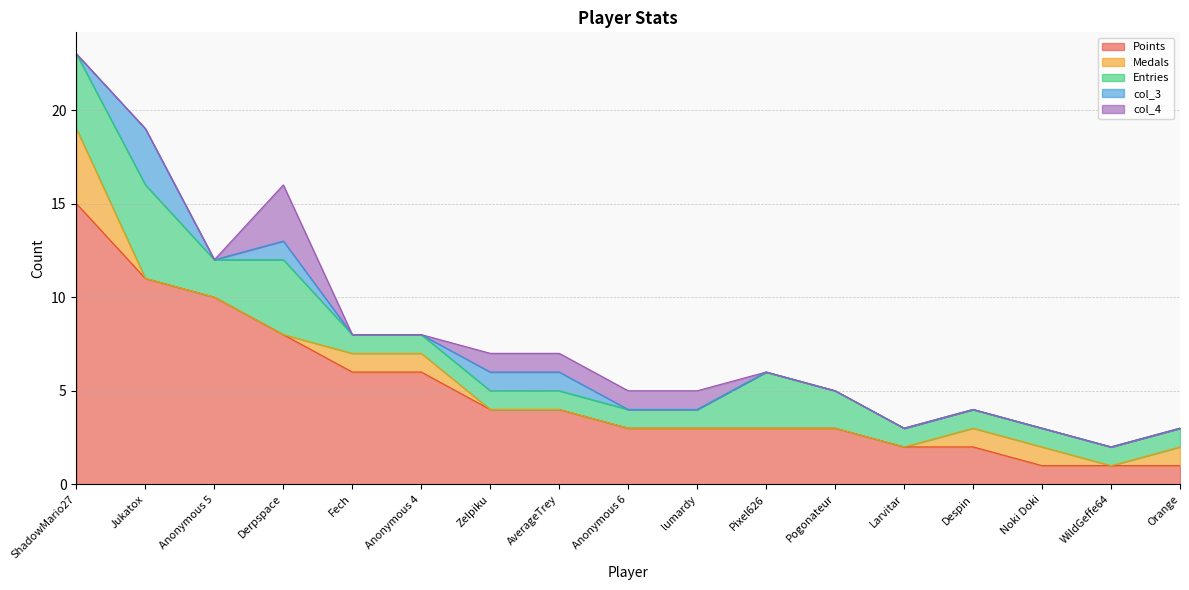

Reading left to right, list all the values displayed in this chart.

Points: 15	11	10	8	6	6	4	4	3	3	3	3	2	2	1	1	1
Medals: 4	0	0	0	1	1	0	0	0	0	0	0	0	1	1	0	1
Entries: 4	5	2	4	1	1	1	1	1	1	3	2	1	1	1	1	1
col_3: 0	3	0	1	0	0	1	1	0	0	0	0	0	0	0	0	0
col_4: 0	0	0	3	0	0	1	1	1	1	0	0	0	0	0	0	0